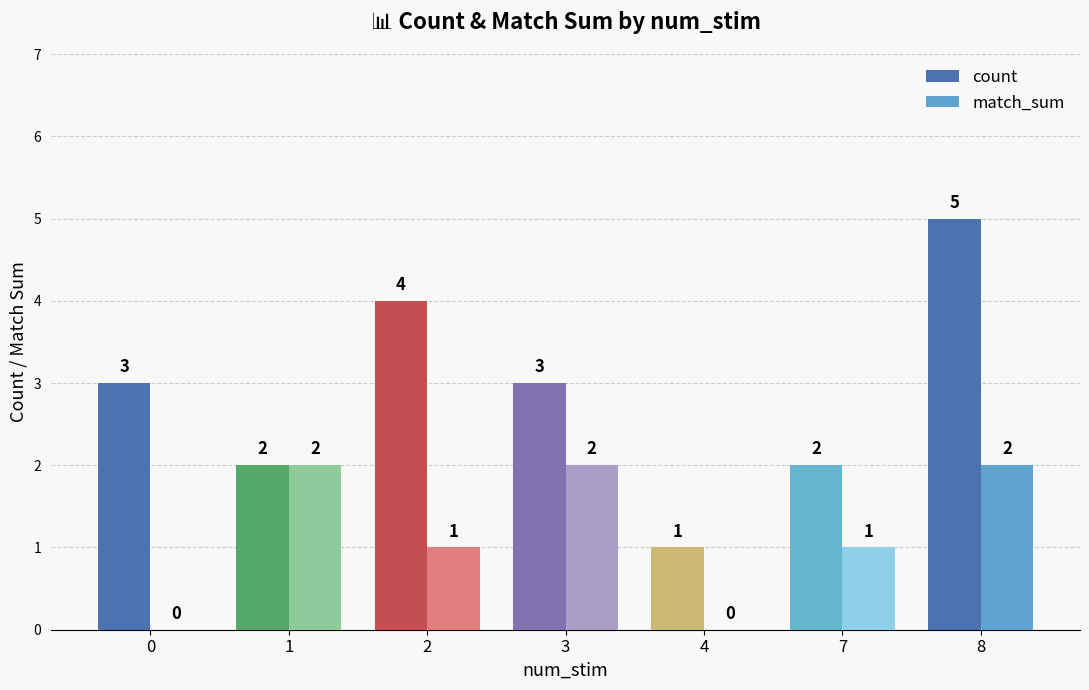

What is the sum of all match_sum values?

8